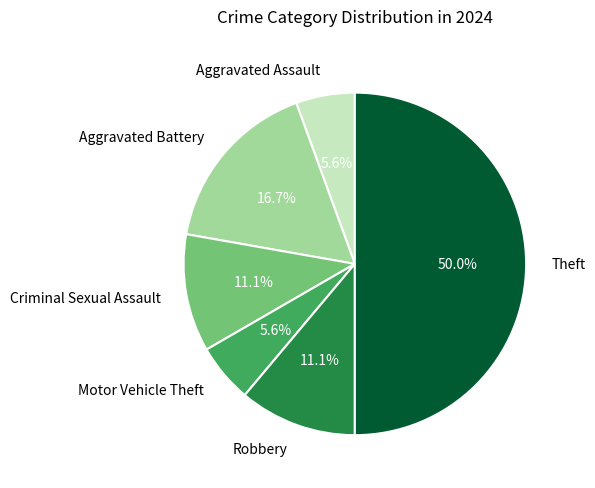

What is the largest slice in the pie chart?

Theft